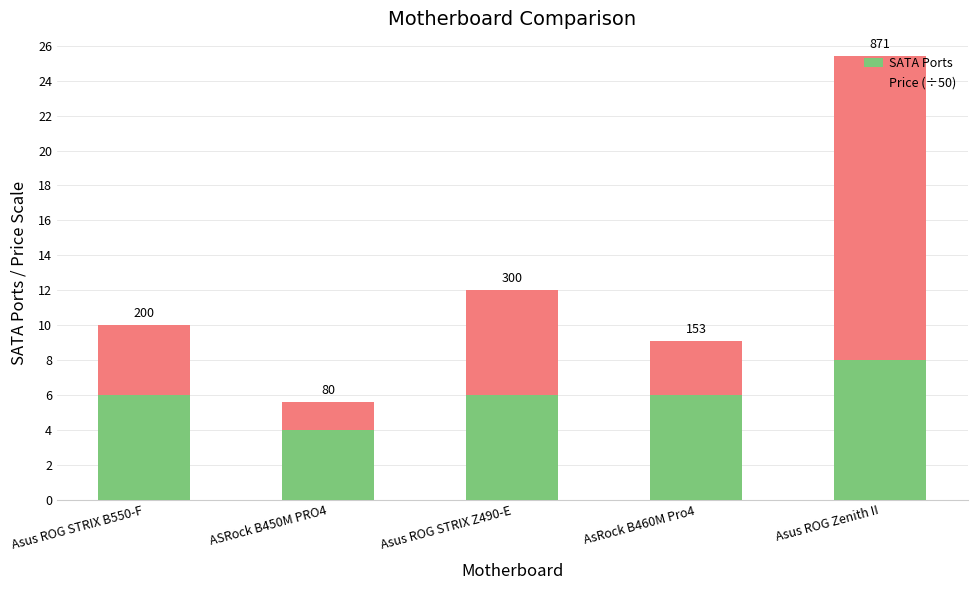

Are the bars grouped side by side (vs. stacked)?

No